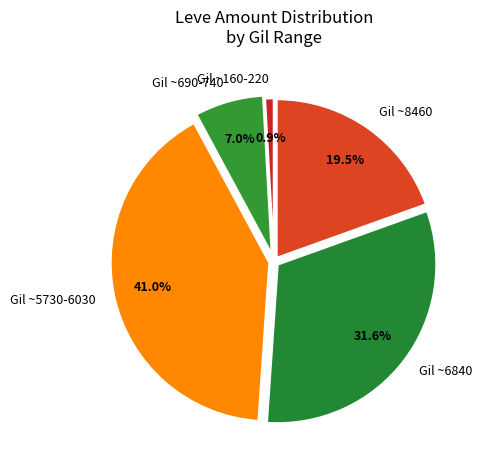

Between Gil ~8460 and Gil ~160-220, which is larger?

Gil ~8460